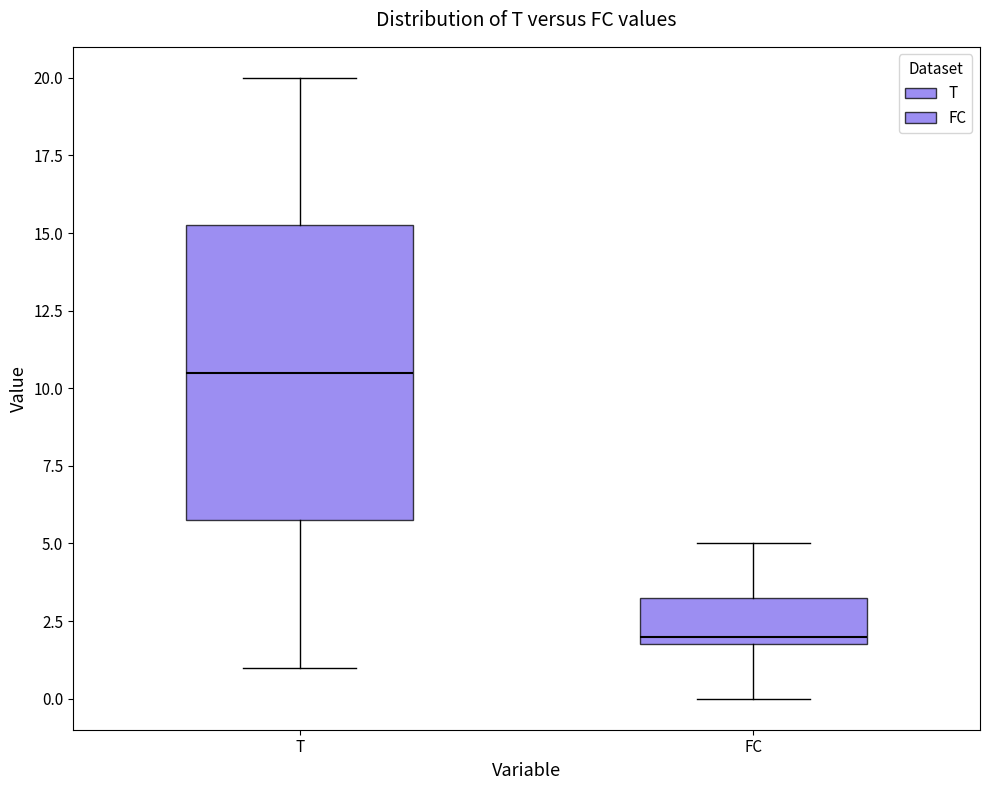

Reading left to right, transcribe this box plot: for each box, give where its median line is, the range the box spans, and where its two whiskers end, as read against the y-axis. The values are not printed on the chart, so give them approximately, as read against the axis.

T: median 10.5, box 6.0 to 15.5, whiskers 1.0 to 20.0
FC: median 2.0 (just above the box's lower edge), box 2.0 to 3.5, whiskers 0.0 to 5.0